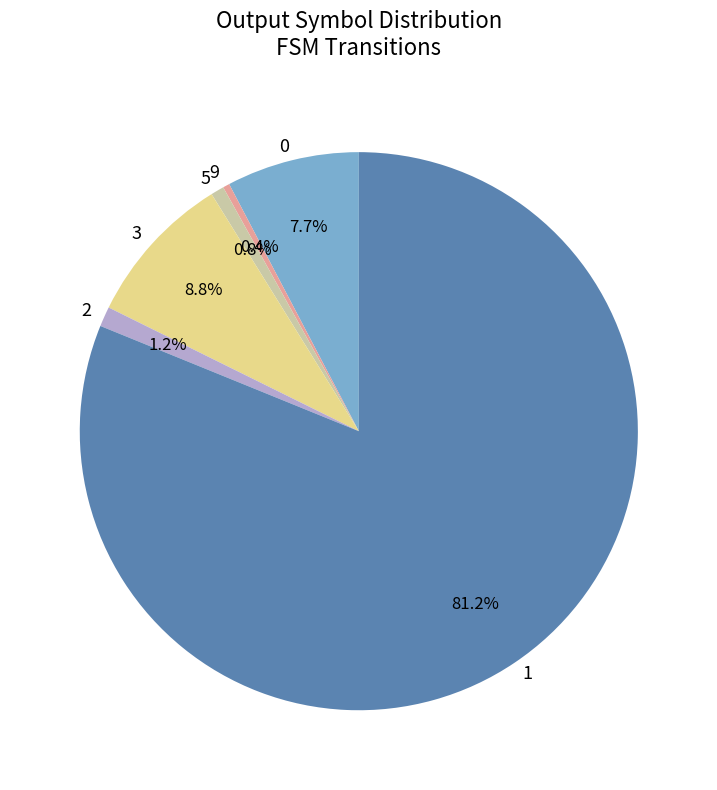

To the nearest percent, what percentage of the pie is 2?

1%